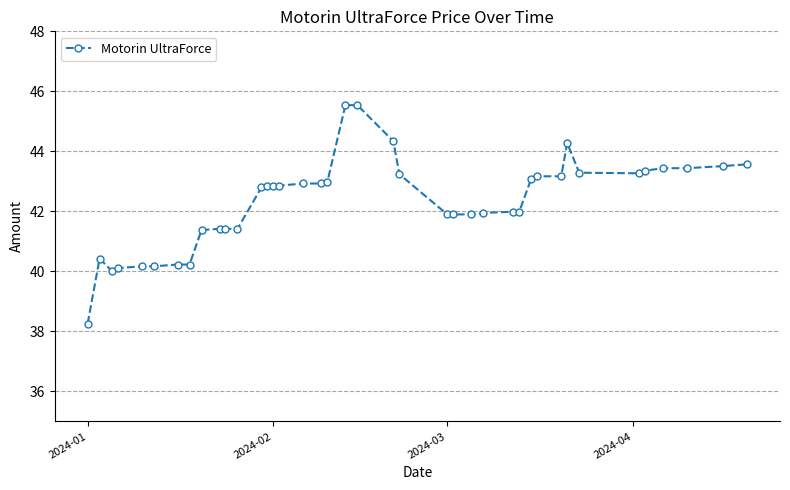

What is the difference between the maximum and minimum values?

7.3